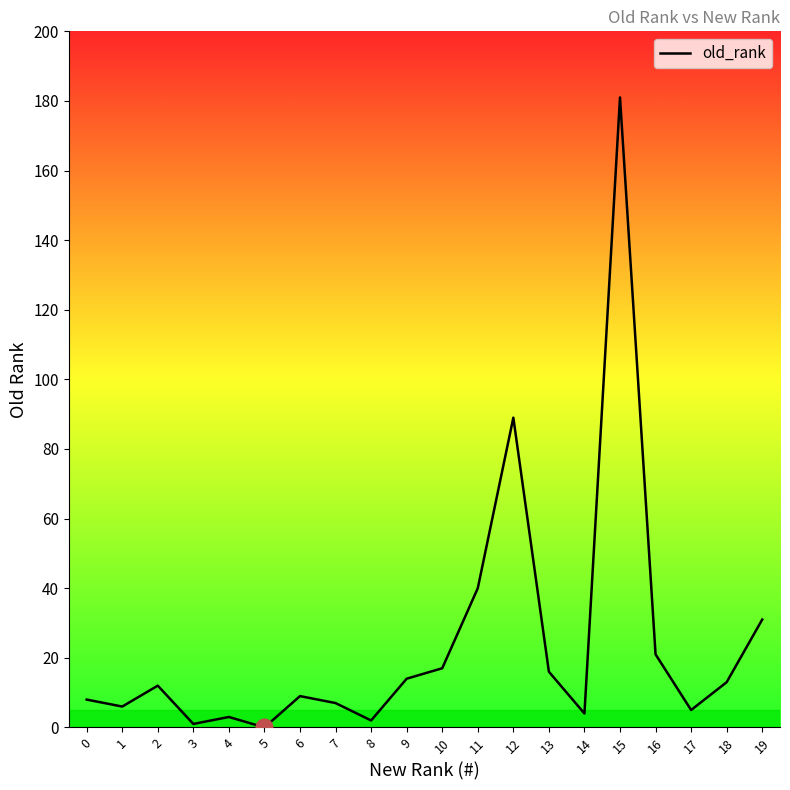

Reading left to right, list all the values displayed in this chart.

8	6	12	1	3	0	9	7	2	14	17	40	89	16	4	181	21	5	13	31